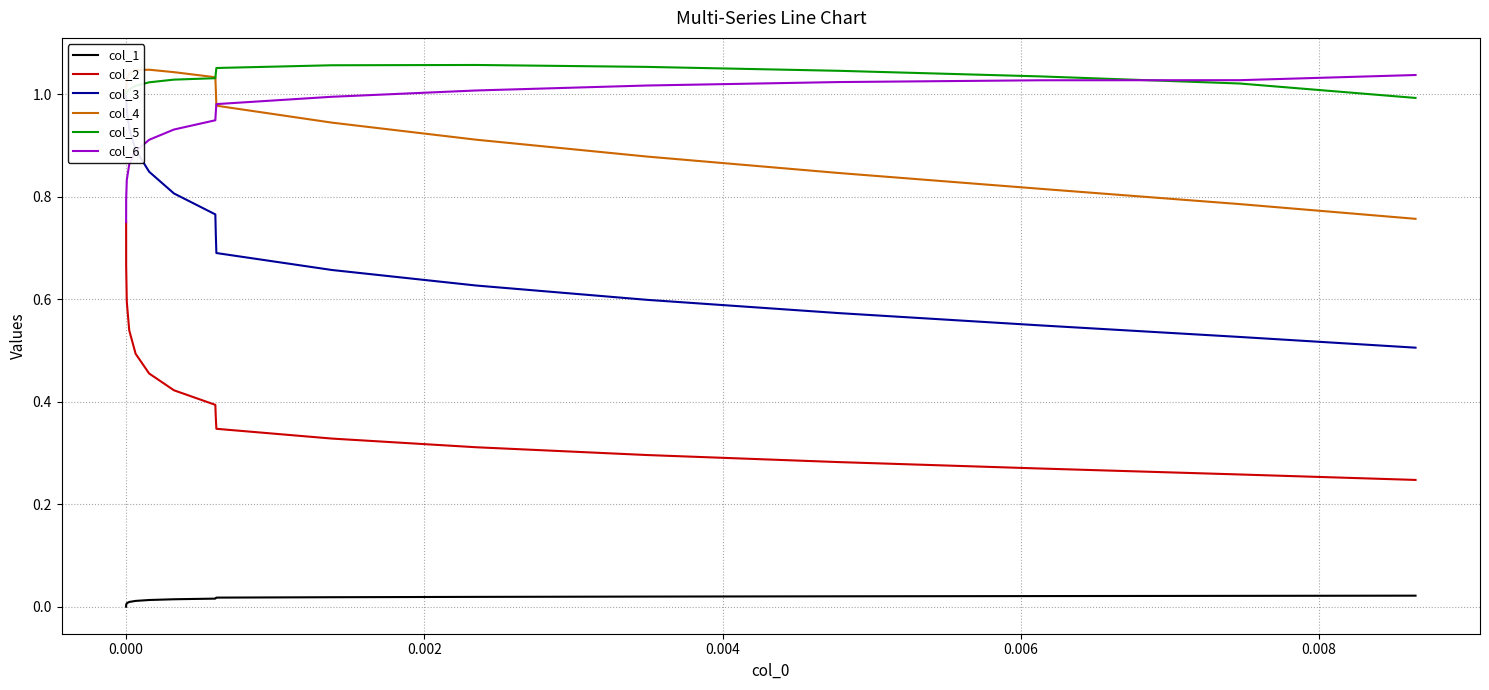

True or false: col_2 and col_4 intersect in this chart.

False